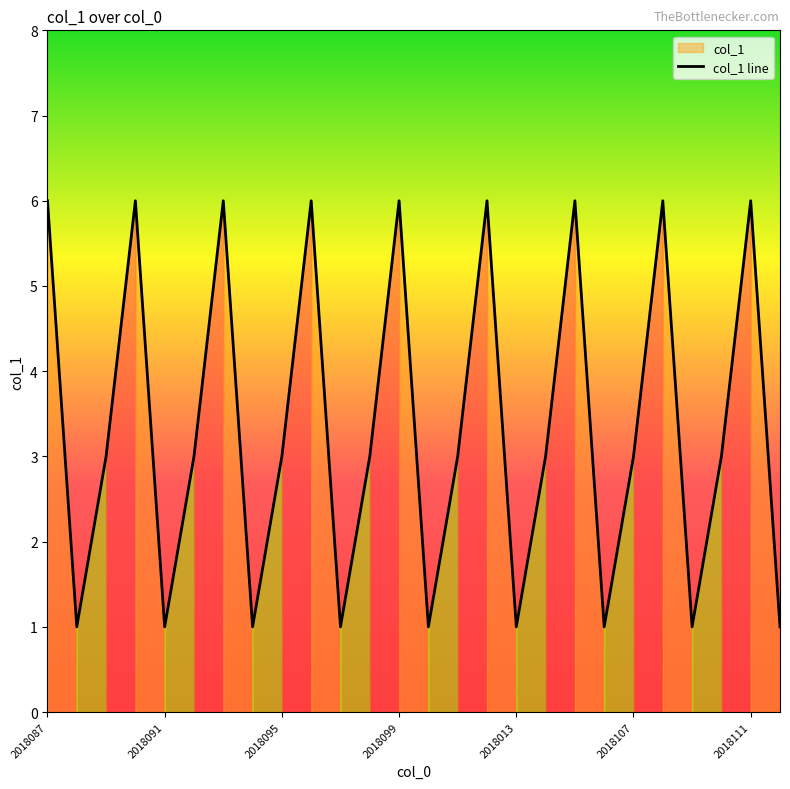

What is the maximum value shown in the chart?

6